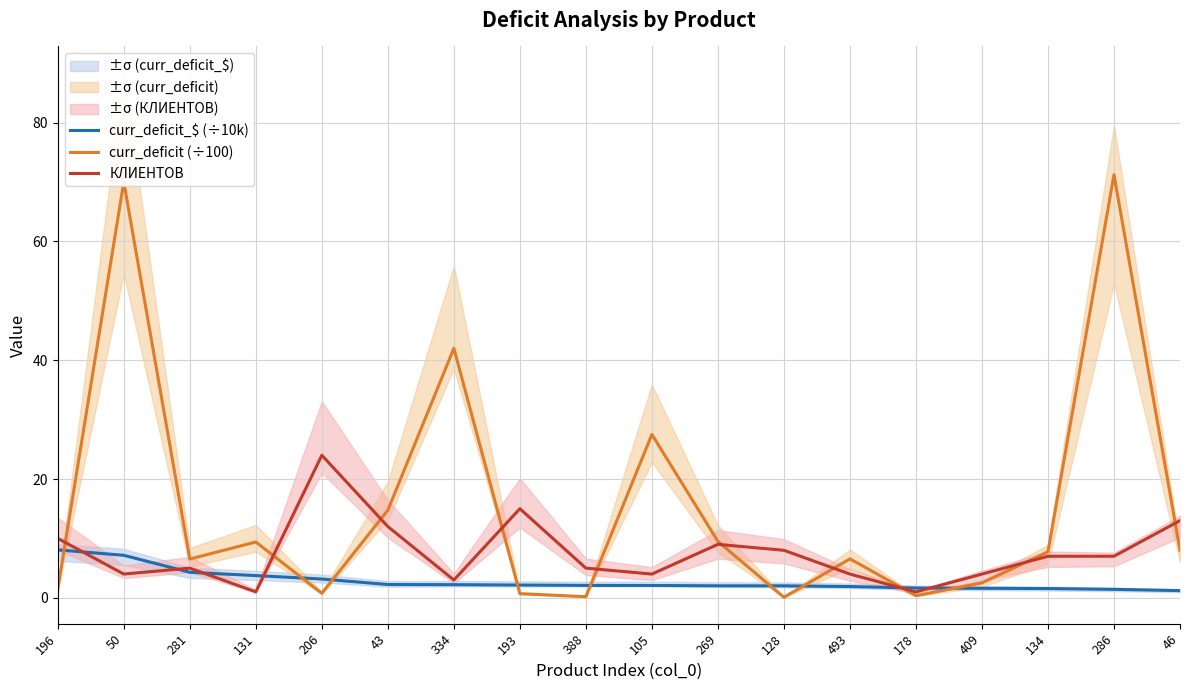

What is the sum of all curr_deficit_$ (÷10k) values?

50.6